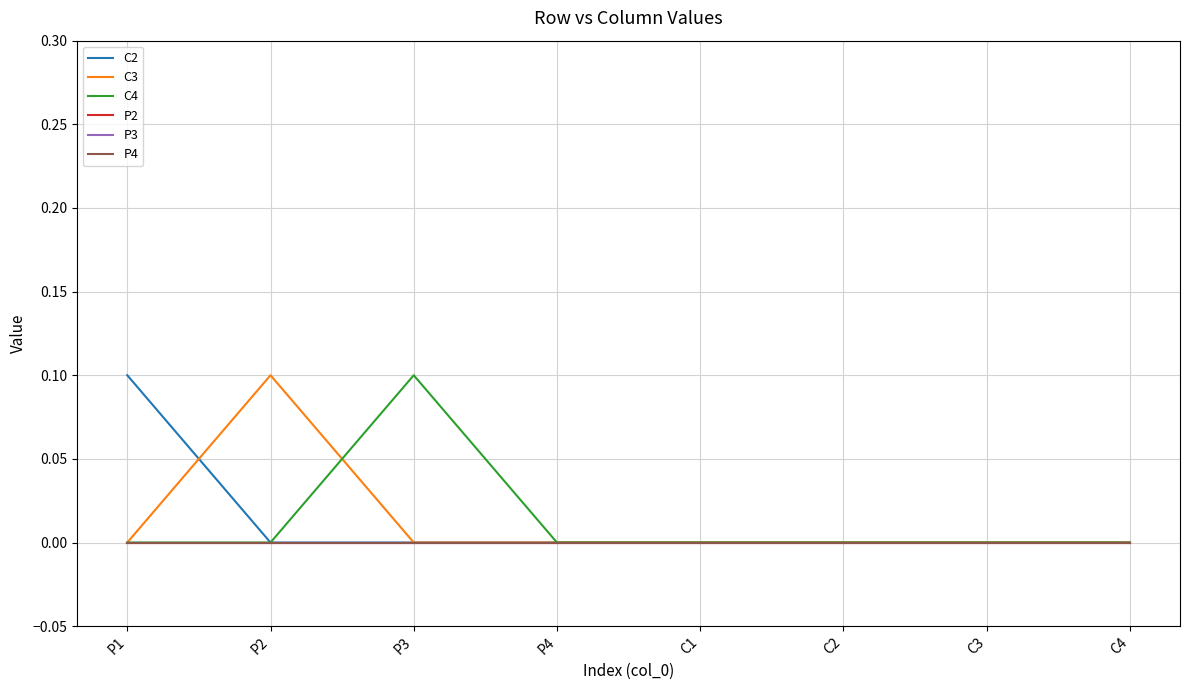

Does the chart have visible grid lines?

Yes